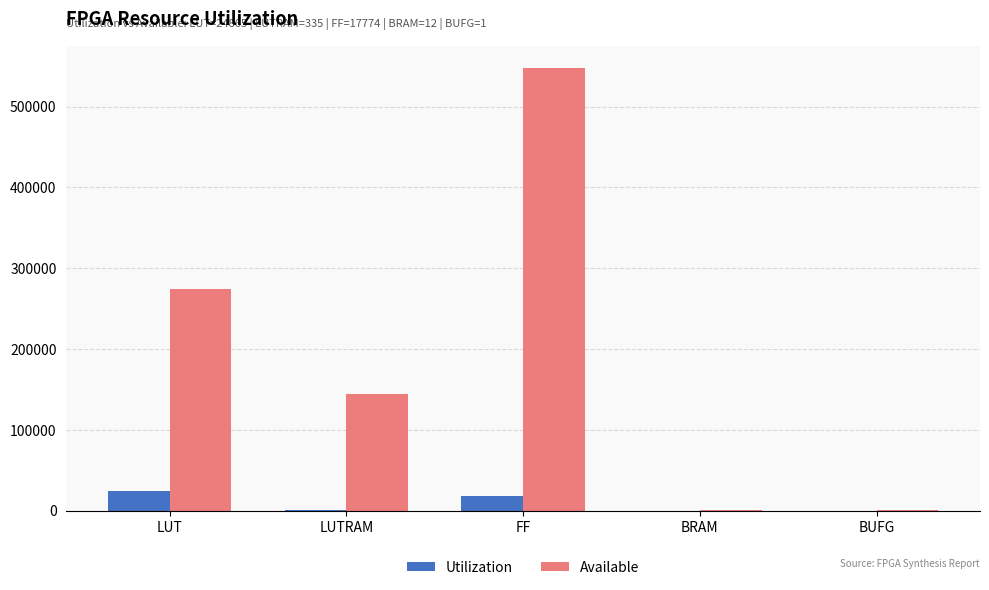

Where is Utilization nearest to the value 12433?

FF